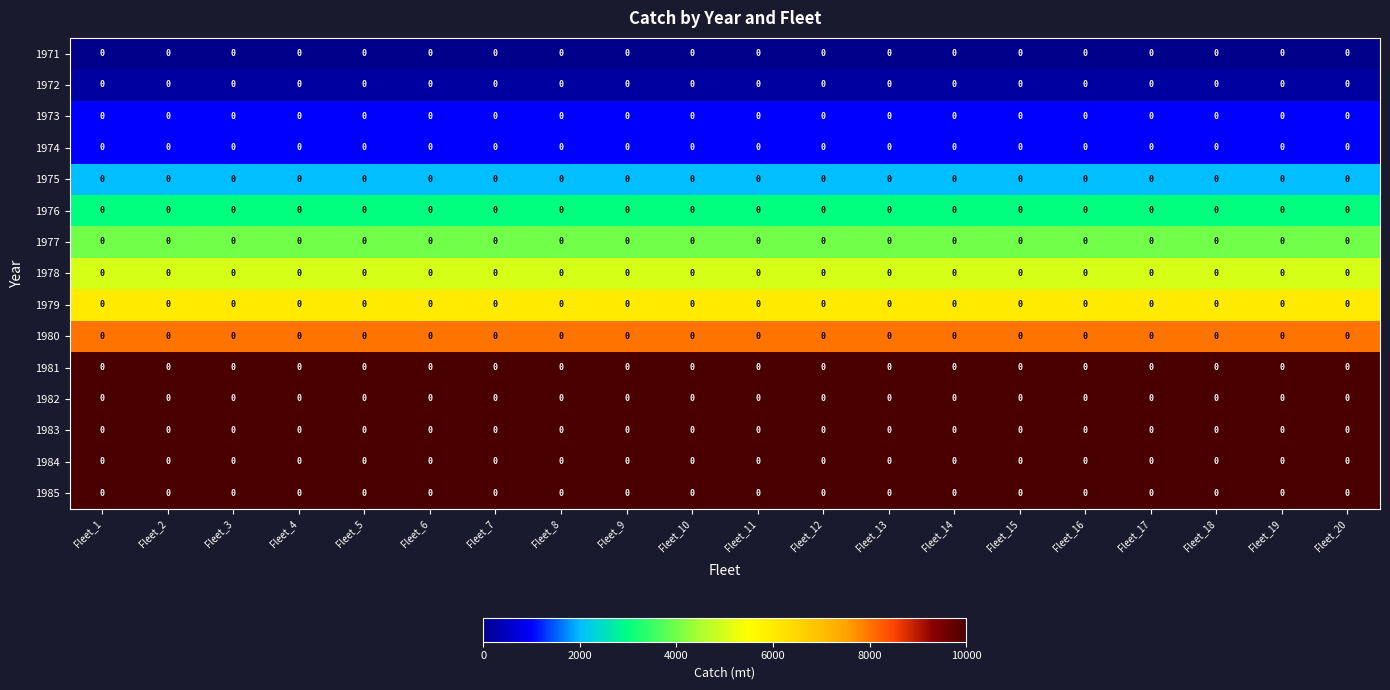

What is the spread (max minus min) of values at Fleet_8?

10000